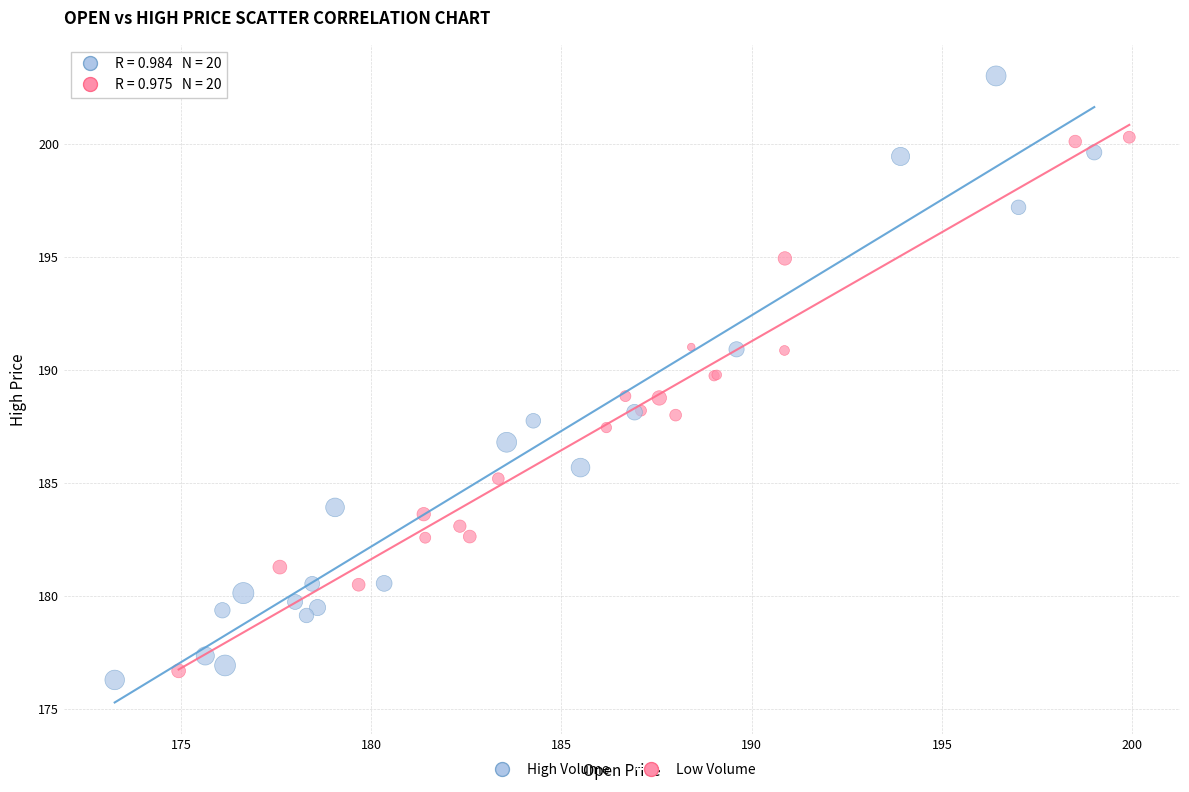

Which series has the widest spread of Y values?

High Volume